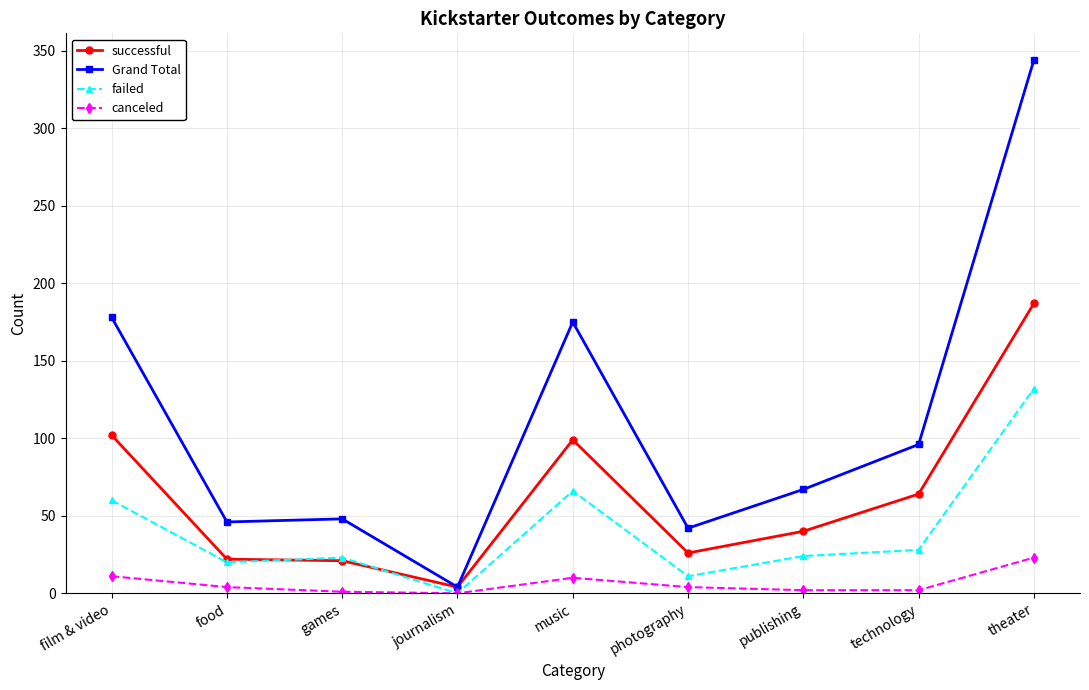

What is the total value across all series at film & video?

351